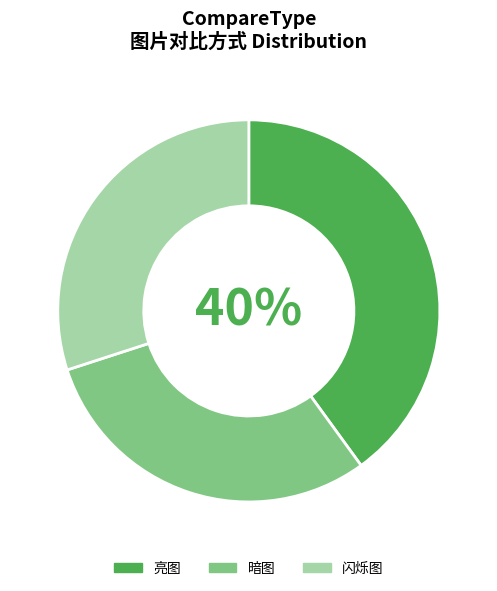

Is it true that 暗图 is 19% of the pie?

False